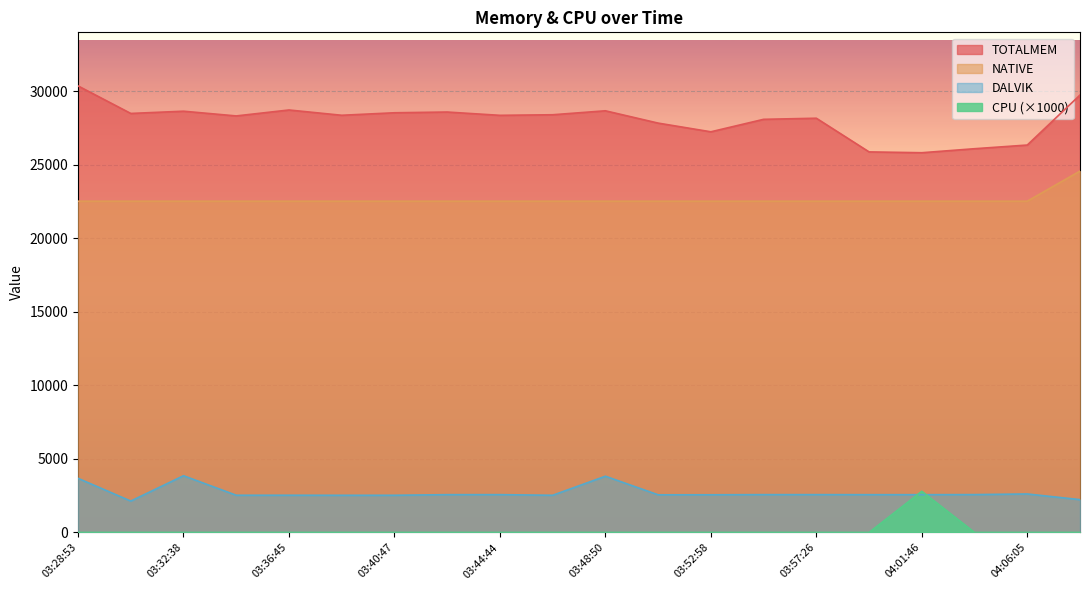

Which category has the lowest value in the DALVIK series?

03:30:42